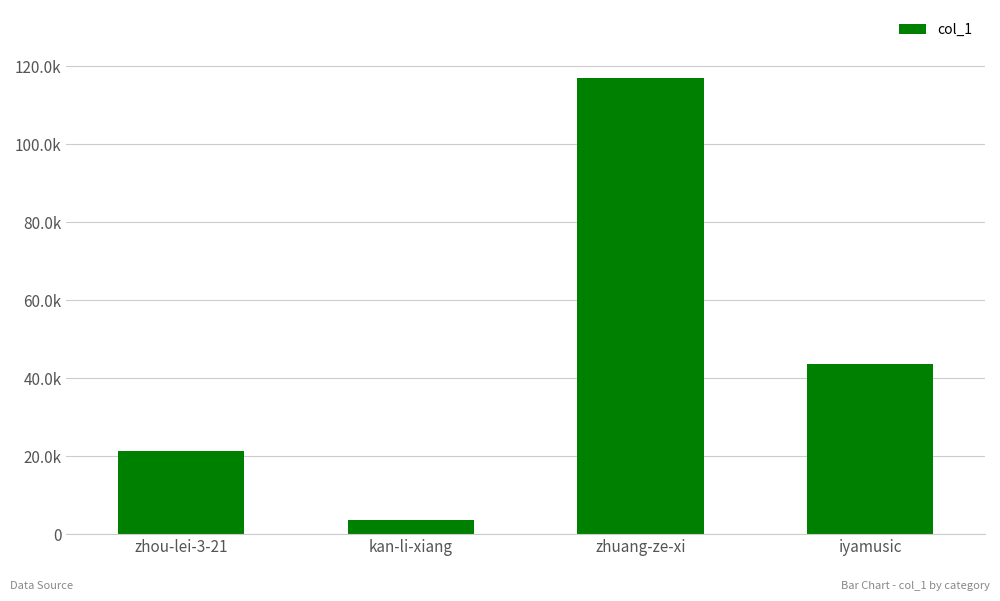

Reading right to left, list all the values displayed in this chart.

43608	116902	3542	21375